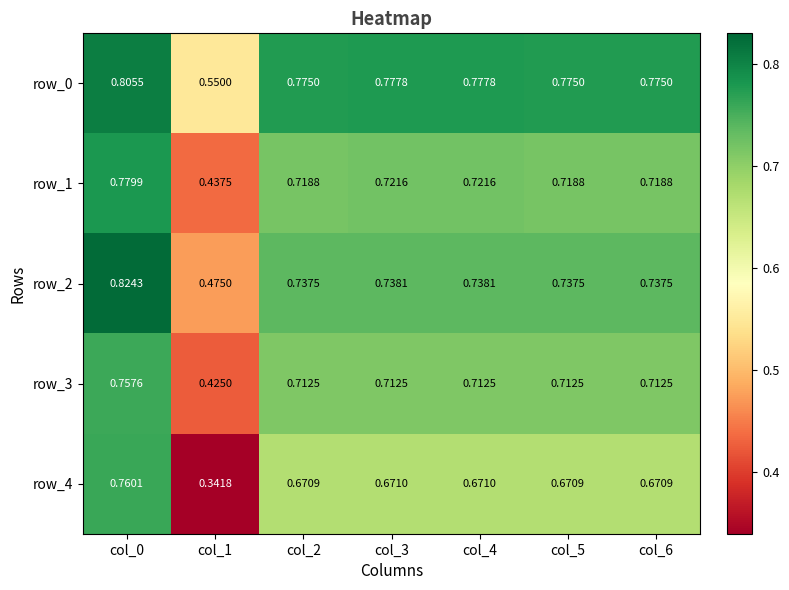

Which label corresponds to the smallest value in the chart?

col_1